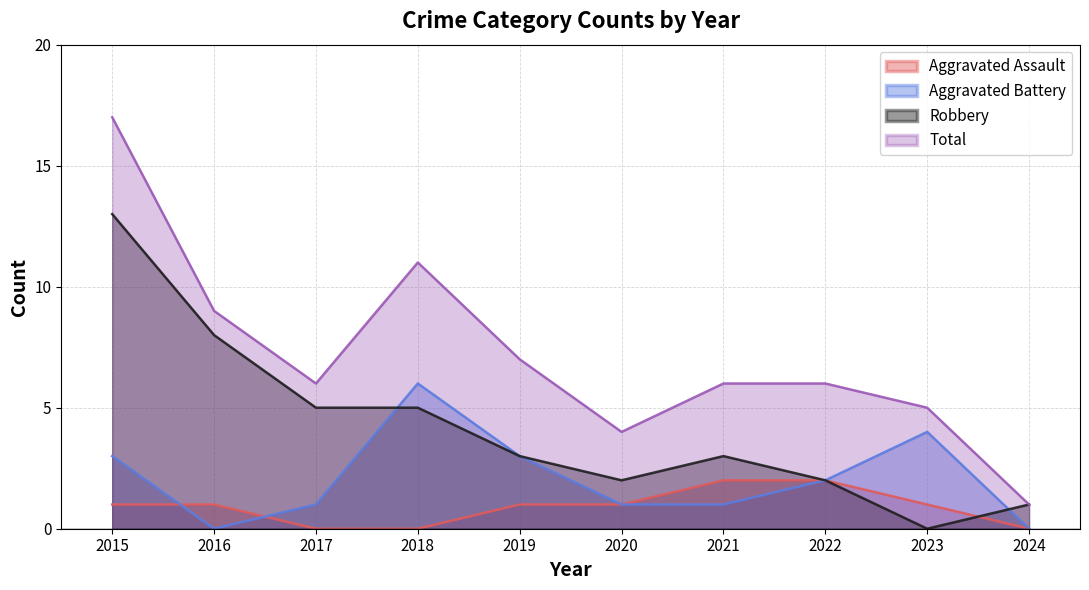

Reading right to left, list all the values displayed in this chart.

Aggravated Assault: 0	1	2	2	1	1	0	0	1	1
Aggravated Battery: 0	4	2	1	1	3	6	1	0	3
Robbery: 1	0	2	3	2	3	5	5	8	13
Total: 1	5	6	6	4	7	11	6	9	17